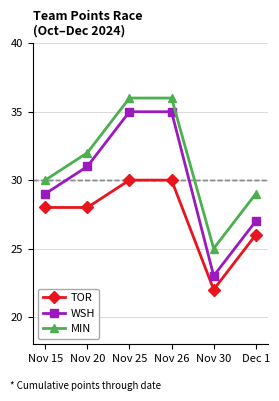

True or false: TOR and MIN cross at least once.

False